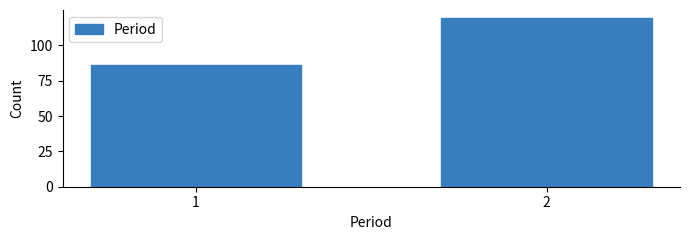

Reading left to right, what are all the values shown in this chart?

86	119